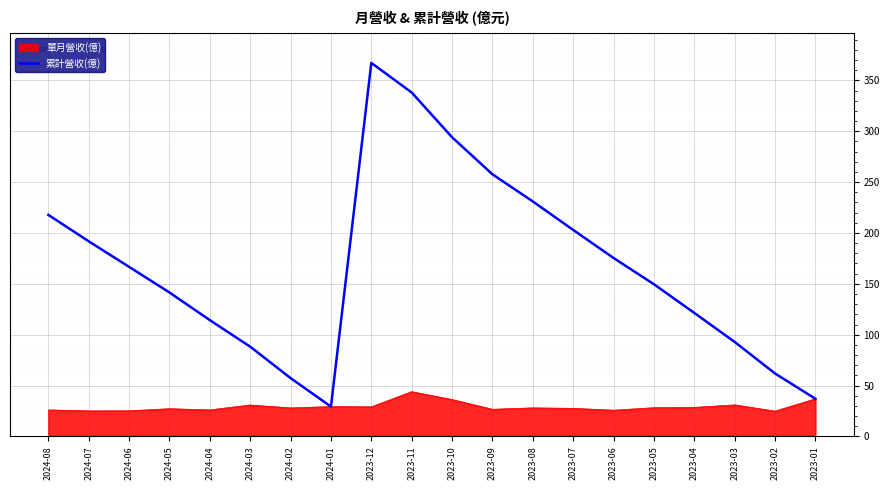

List the series in order of their overall mean, highest first.

累計營收(億), 單月營收(億)